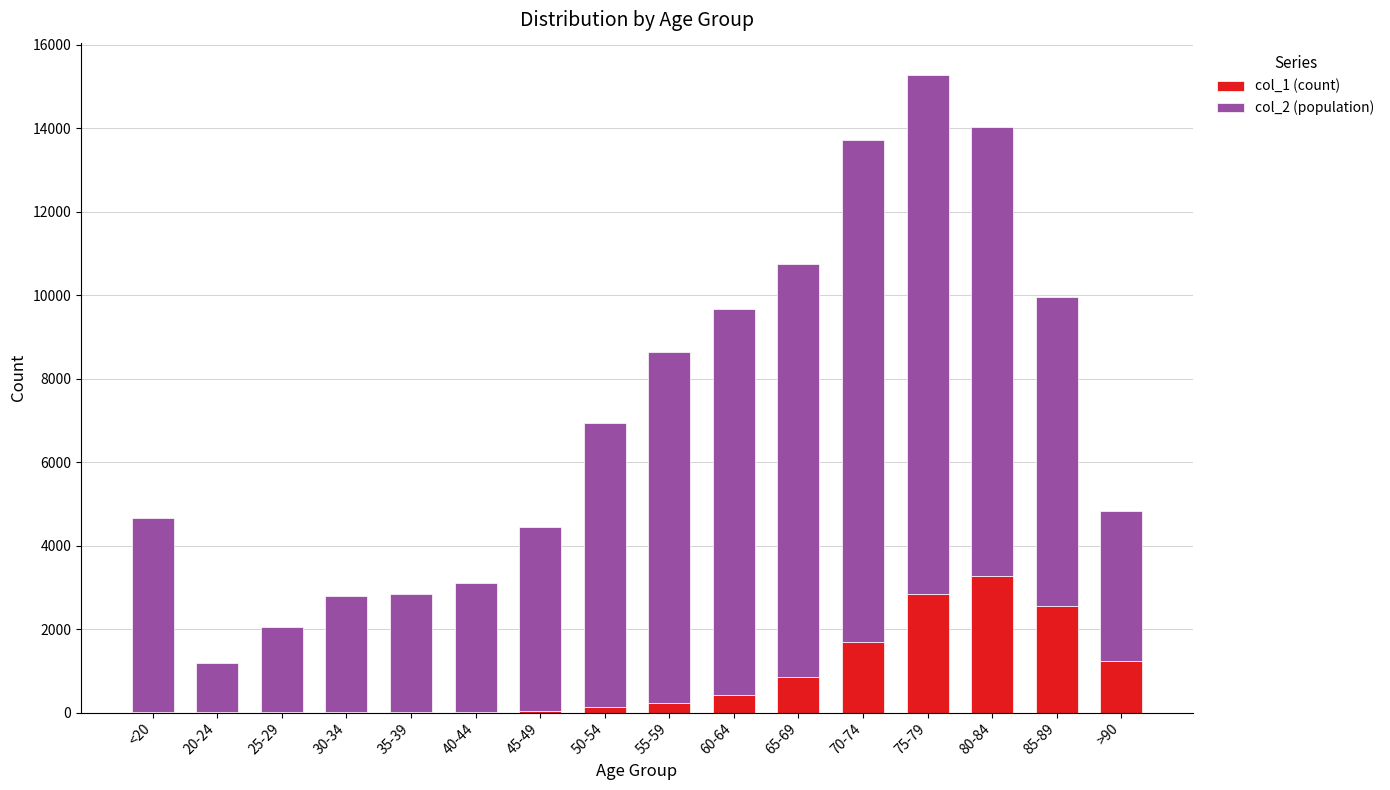

At which category is the sum across all series the highest?

75-79